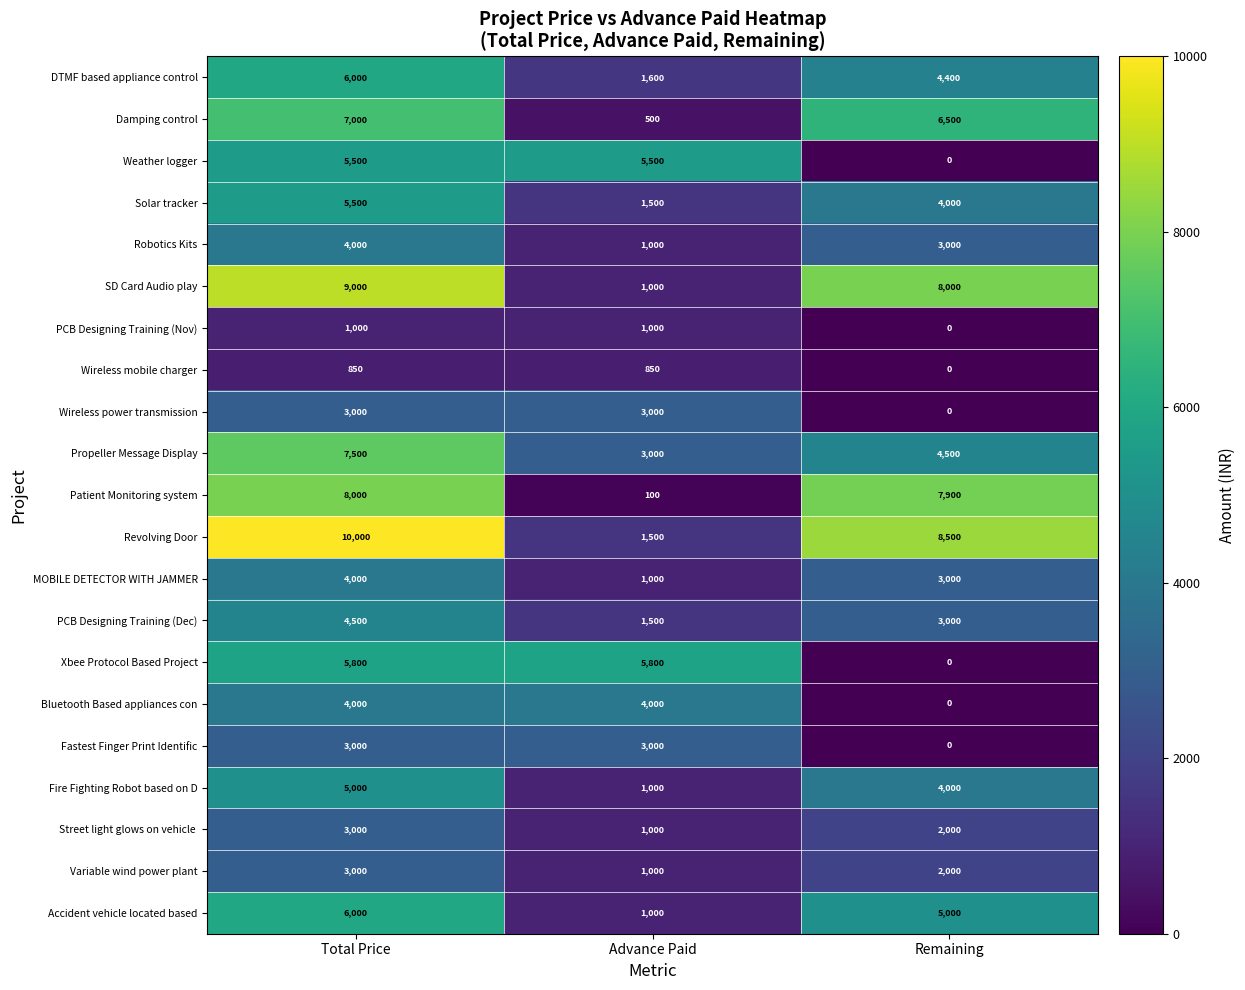

Which category has the highest value in the Patient Monitoring system series?

Total Price